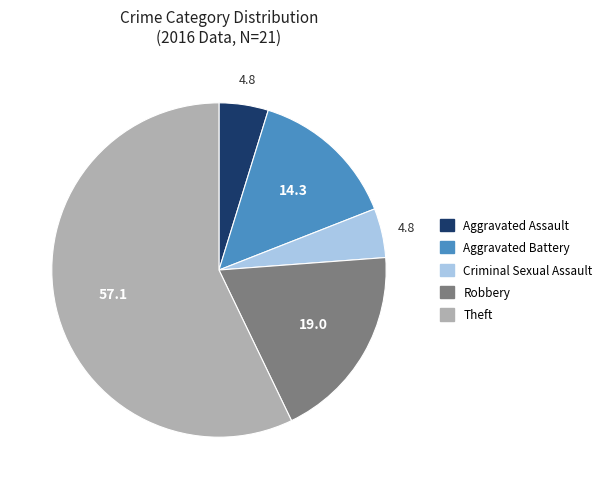

Does Theft represent more than half of the total?

Yes